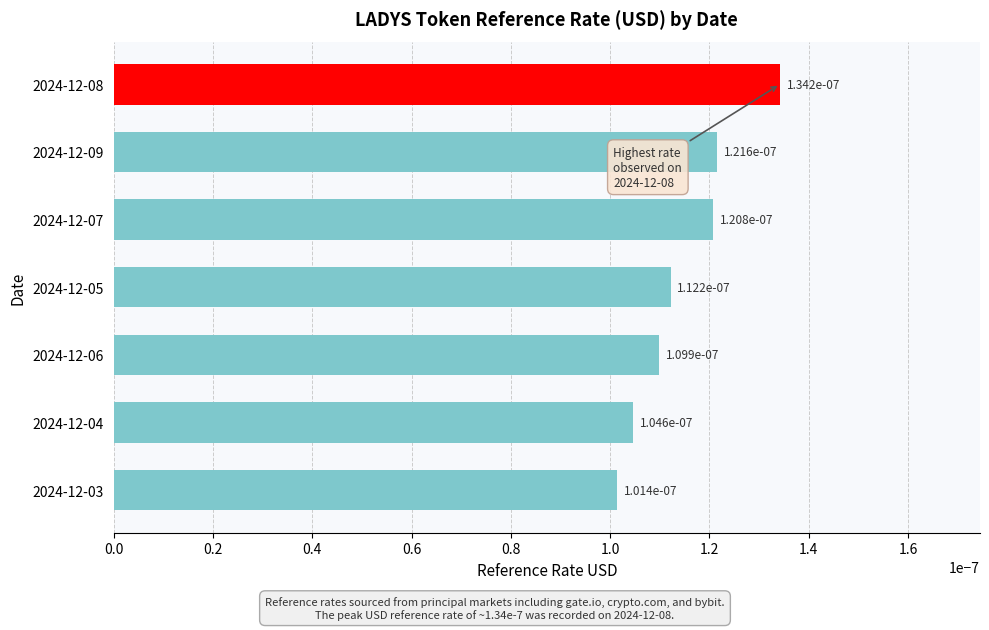

How many values are between 0 and 1?

7